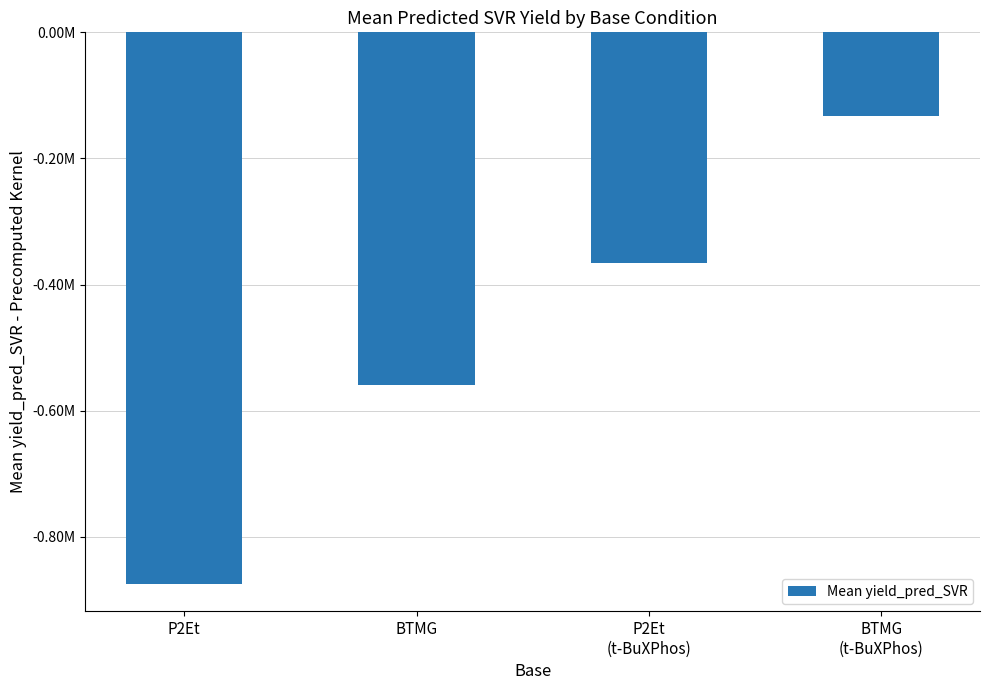

Which category has the highest value across all series?

BTMG
(t-BuXPhos)